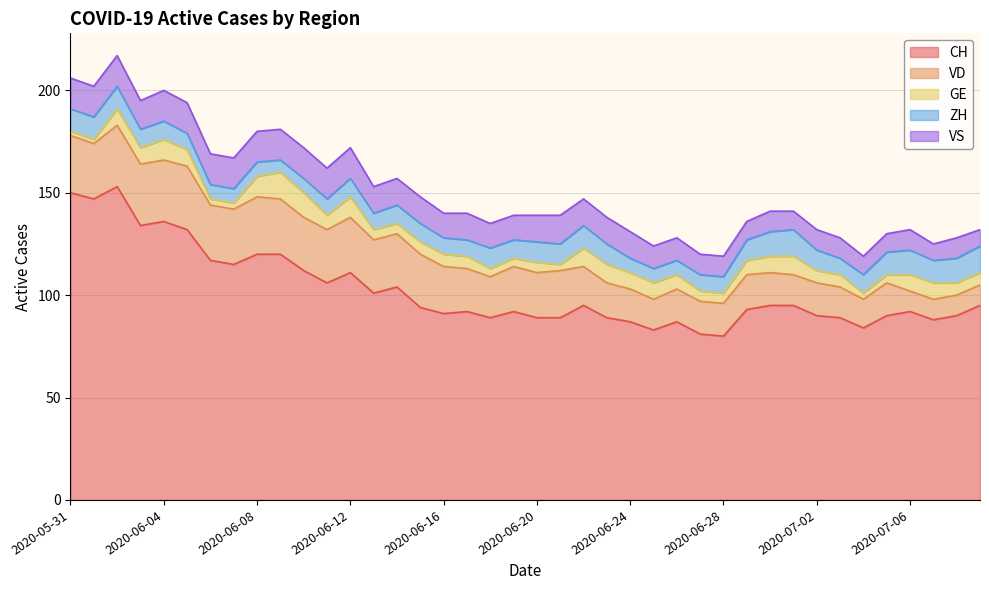

Which series has the widest spread of values?

CH